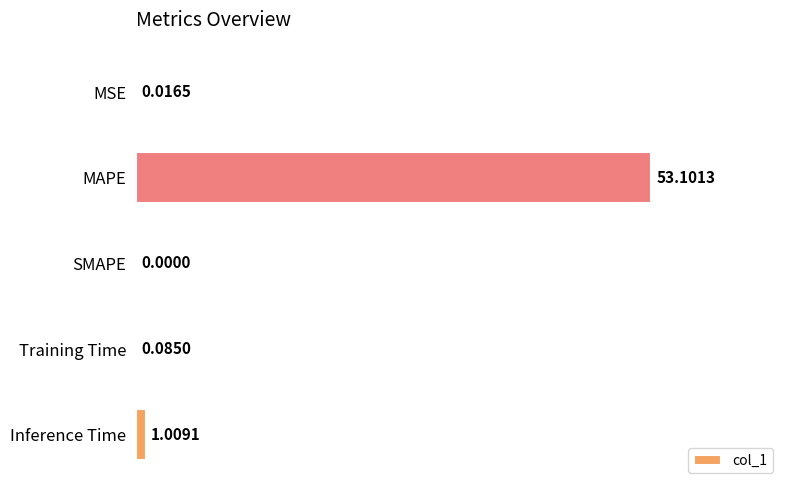

What is the sum of the values at MAPE and SMAPE?

53.1